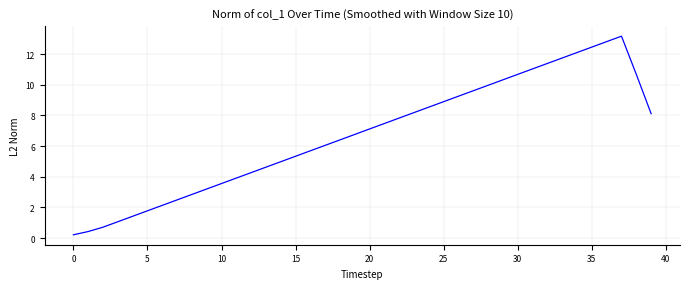

What is the maximum value shown in the chart?

13.2